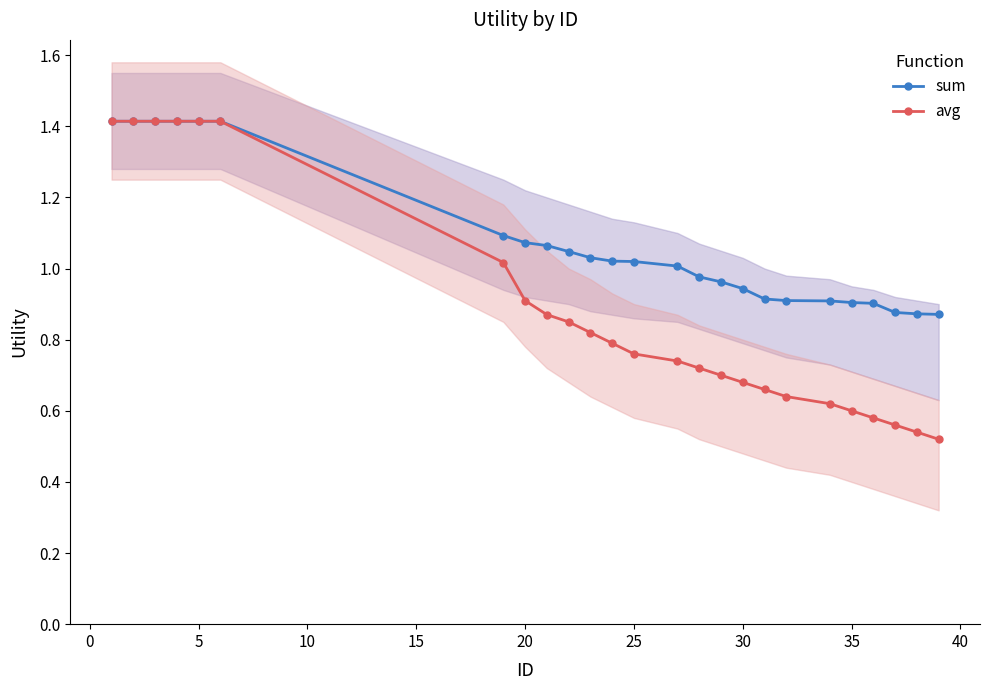

At how many categories does at least one series exceed 0?

25